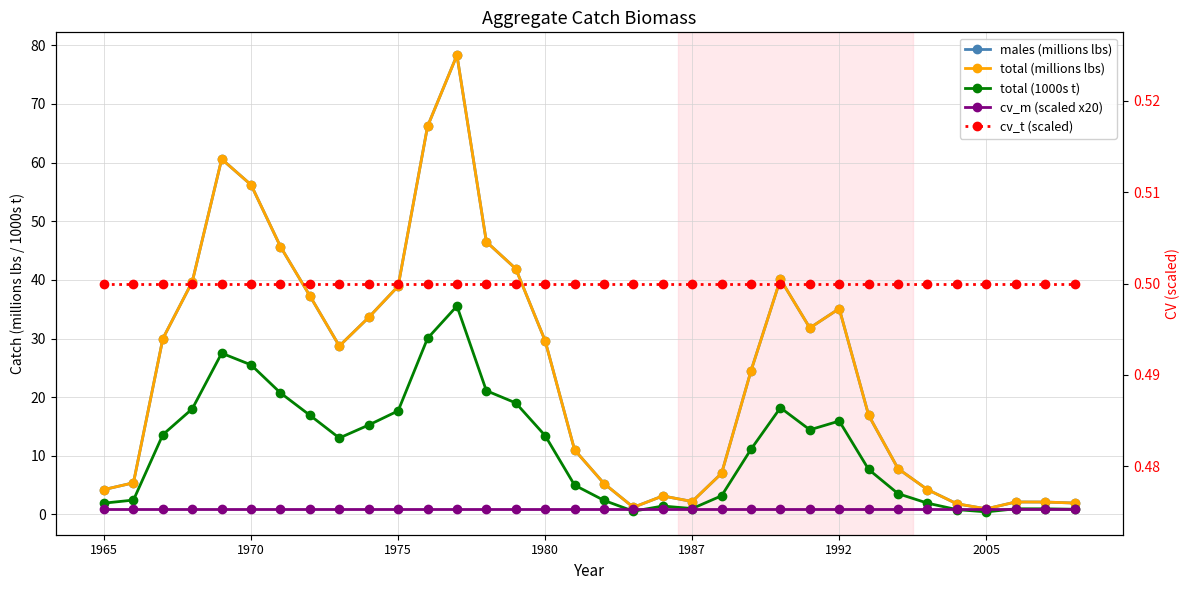

Is the value of males (millions lbs) at 21 greater than the value of total (1000s t) at 10?

No